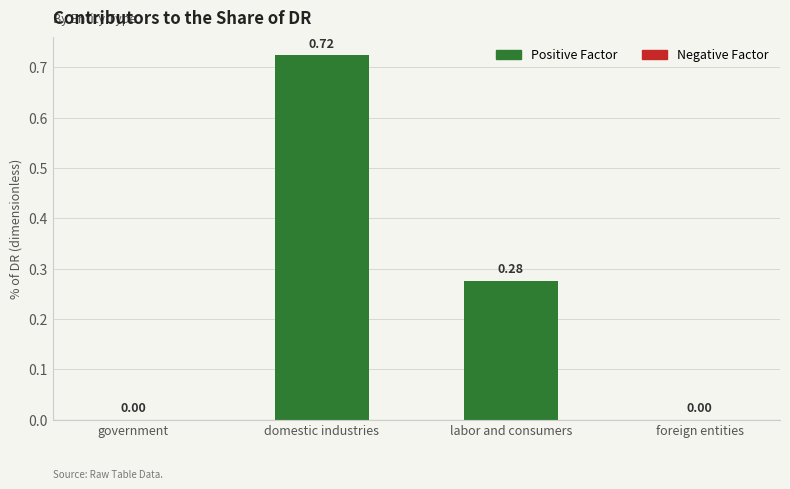

At which category does the chart reach its peak across all series?

domestic industries